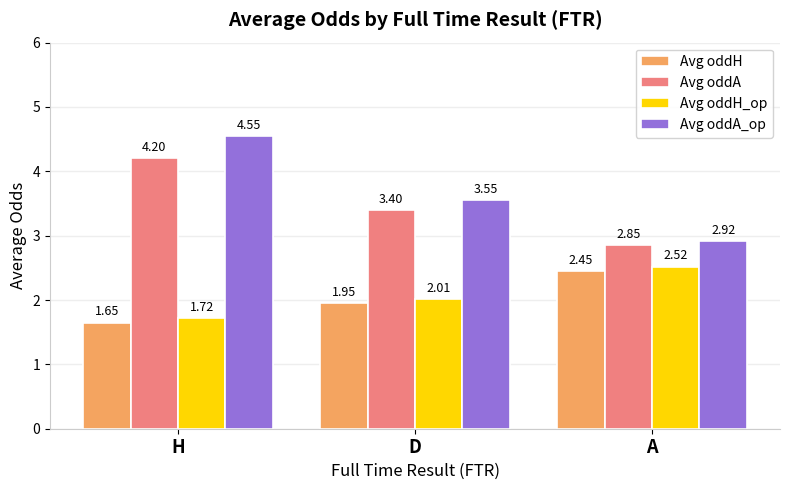

What is the sum of the Avg oddA_op values at H and D?

8.1